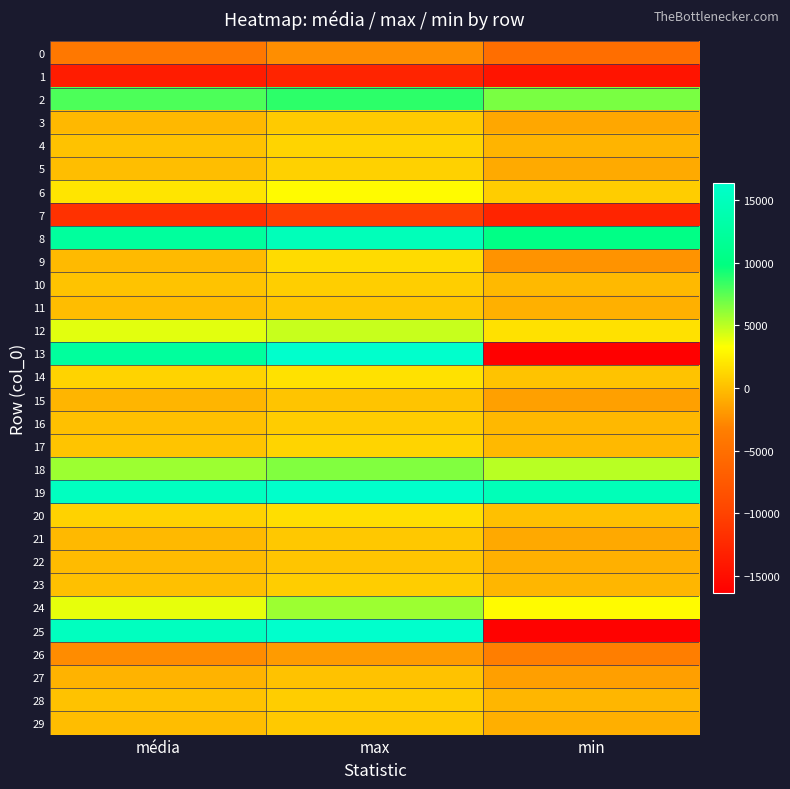

Reading left to right, transcribe all the data shown in this chart.

0: média=-3968.0	max=-2464.0	min=-5128.0
1: média=-13623.3	max=-12908.0	min=-14424.0
2: média=7794.8	max=8684.0	min=6688.0
3: média=-373.2	max=599.0	min=-1208.0
4: média=169.5	max=1090.0	min=-571.0
5: média=-56.6	max=953.0	min=-1042.0
6: média=1927.8	max=3100.0	min=736.0
7: média=-11634.0	max=-10240.0	min=-12856.0
8: média=12369.8	max=14712.0	min=10356.0
9: média=-257.5	max=1428.0	min=-2197.0
10: média=192.7	max=777.0	min=-262.0
11: média=-88.1	max=396.0	min=-766.0
12: média=3992.3	max=4704.0	min=1752.0
13: média=12312.1	max=16360.0	min=-16368.0
14: média=1053.1	max=1768.0	min=200.0
15: média=-483.0	max=311.0	min=-1597.0
16: média=115.4	max=636.0	min=-334.0
17: média=300.6	max=1125.0	min=-293.0
18: média=5800.6	max=6472.0	min=5068.0
19: média=15296.4	max=16252.0	min=14660.0
20: média=981.3	max=1612.0	min=108.0
21: média=-266.6	max=458.0	min=-1138.0
22: média=-165.4	max=374.0	min=-732.0
23: média=98.8	max=749.0	min=-408.0
24: média=3873.1	max=5756.0	min=3084.0
25: média=15272.1	max=16324.0	min=-16088.0
26: média=-2563.4	max=-1816.0	min=-3364.0
27: média=-623.0	max=158.0	min=-1609.0
28: média=163.8	max=761.0	min=-431.0
29: média=-102.7	max=559.0	min=-773.0